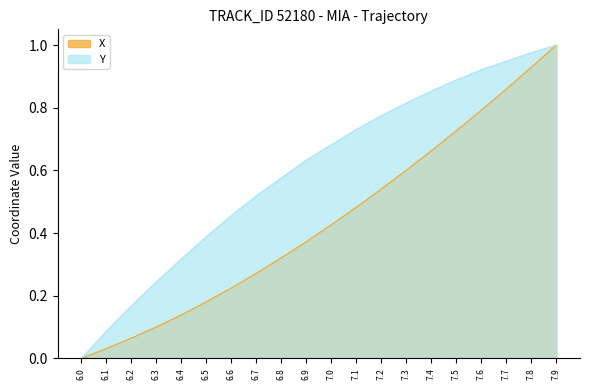

What is the difference between the second highest and second lowest values in the X series?

0.9